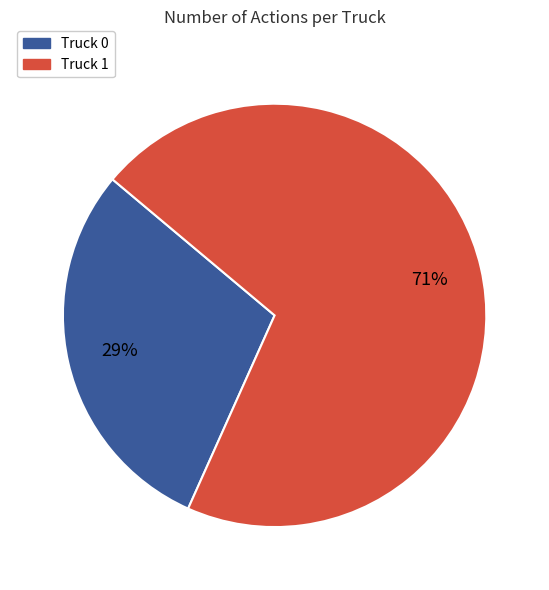

Combined, do Truck 0 and Truck 1 account for over 50%?

Yes